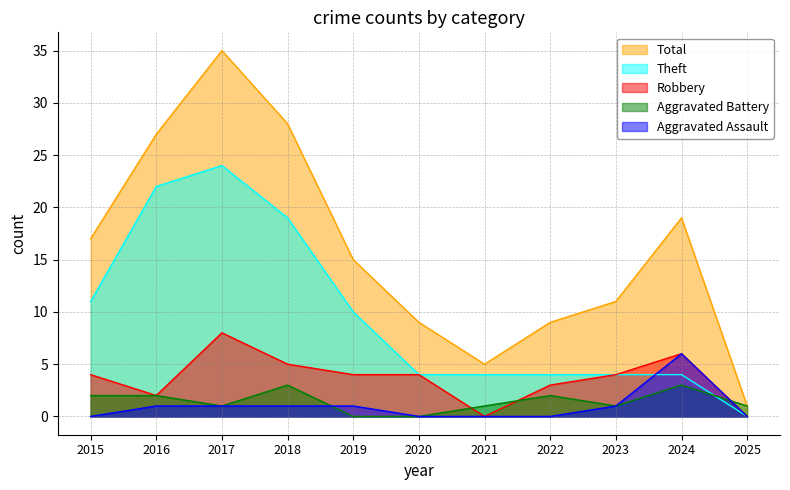

Which series ends up on top after the final intersection of Robbery and Aggravated Battery?

Aggravated Battery